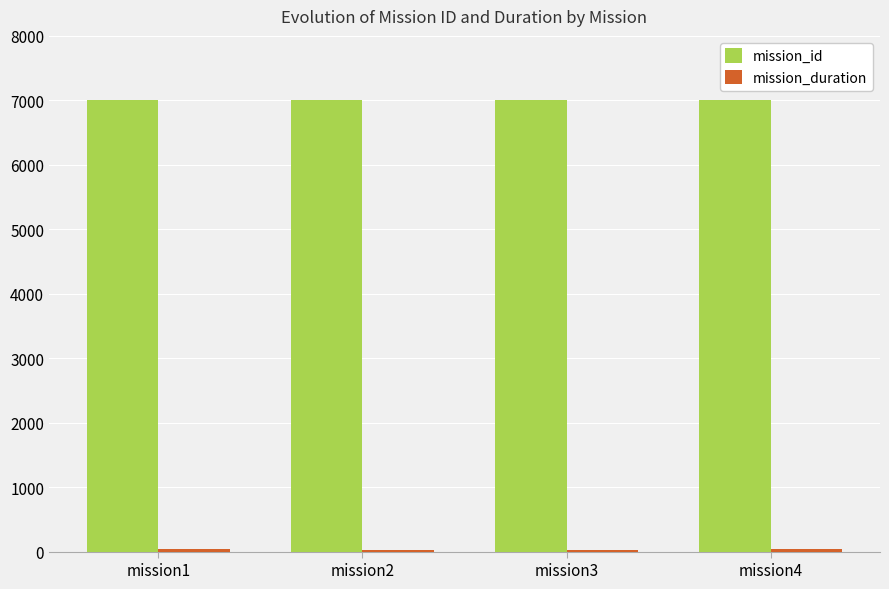

What is the minimum value for mission_id?

7004